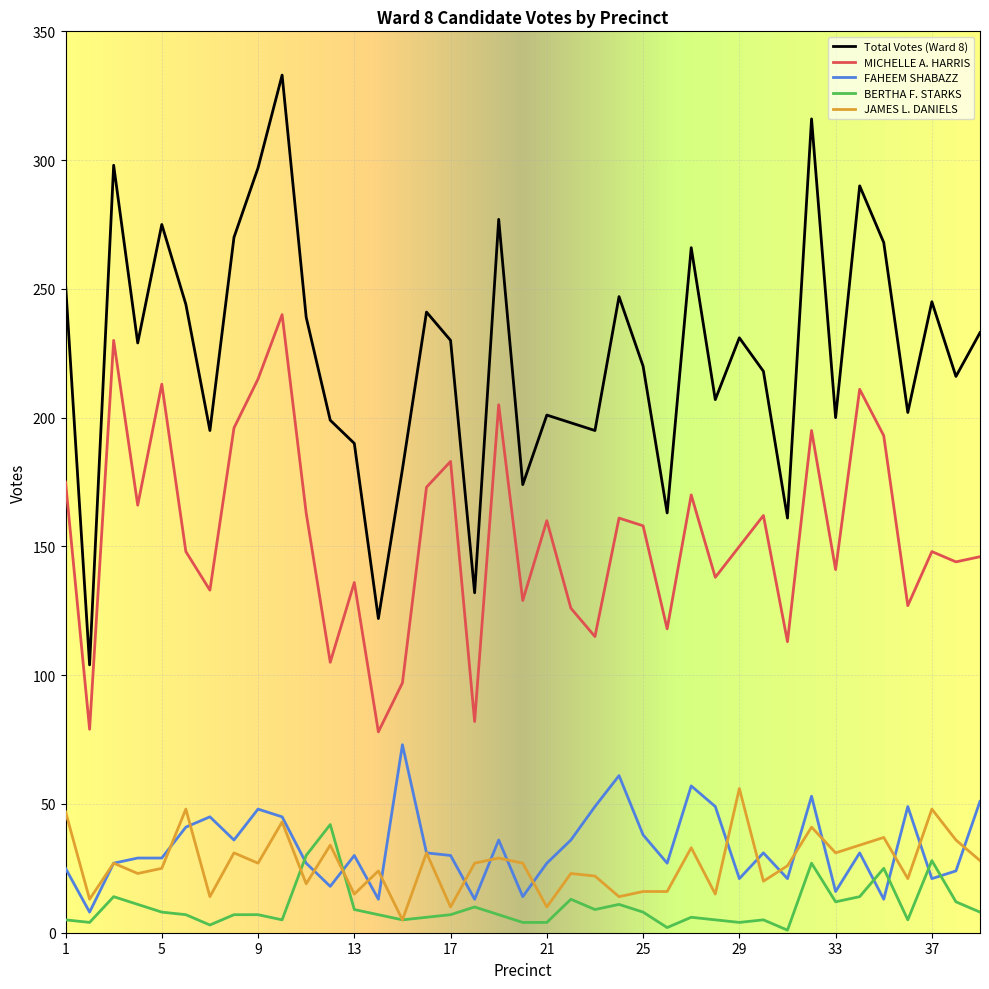

Which series has the widest spread of values?

Total Votes (Ward 8)